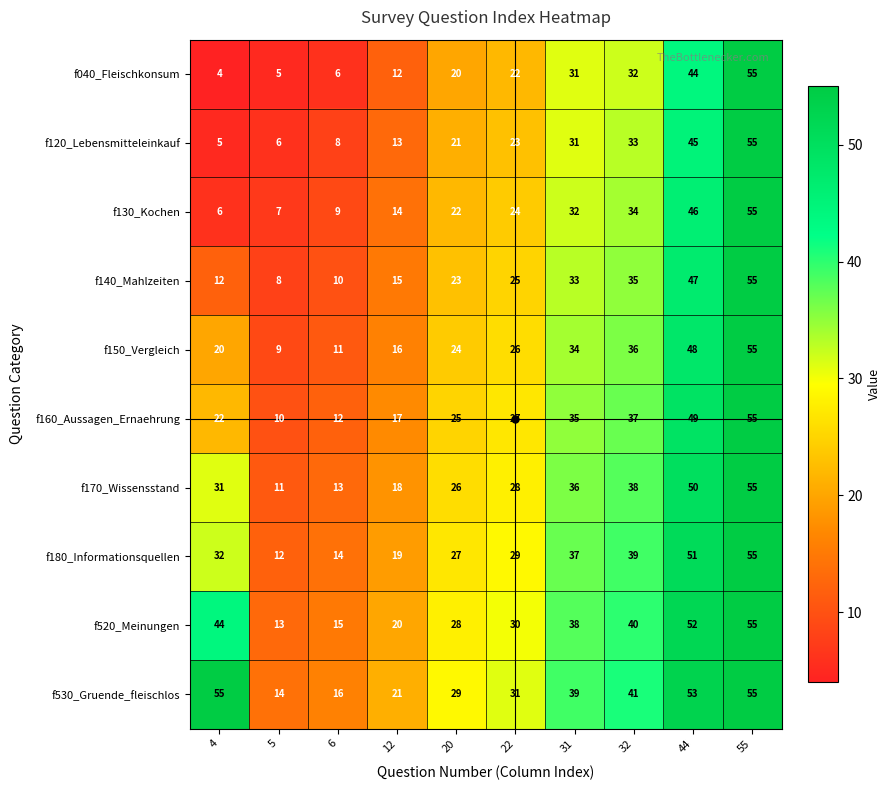

At which category is the sum across all series the highest?

55